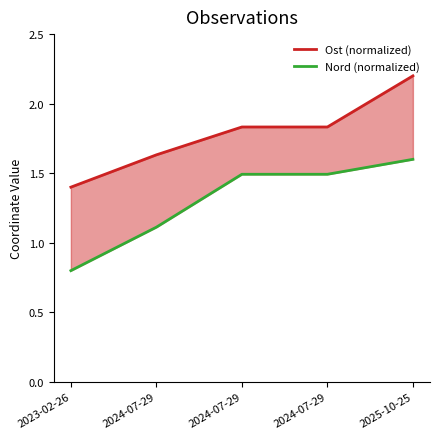

List the series in order of their peak value, lowest first.

Nord (normalized), Ost (normalized)